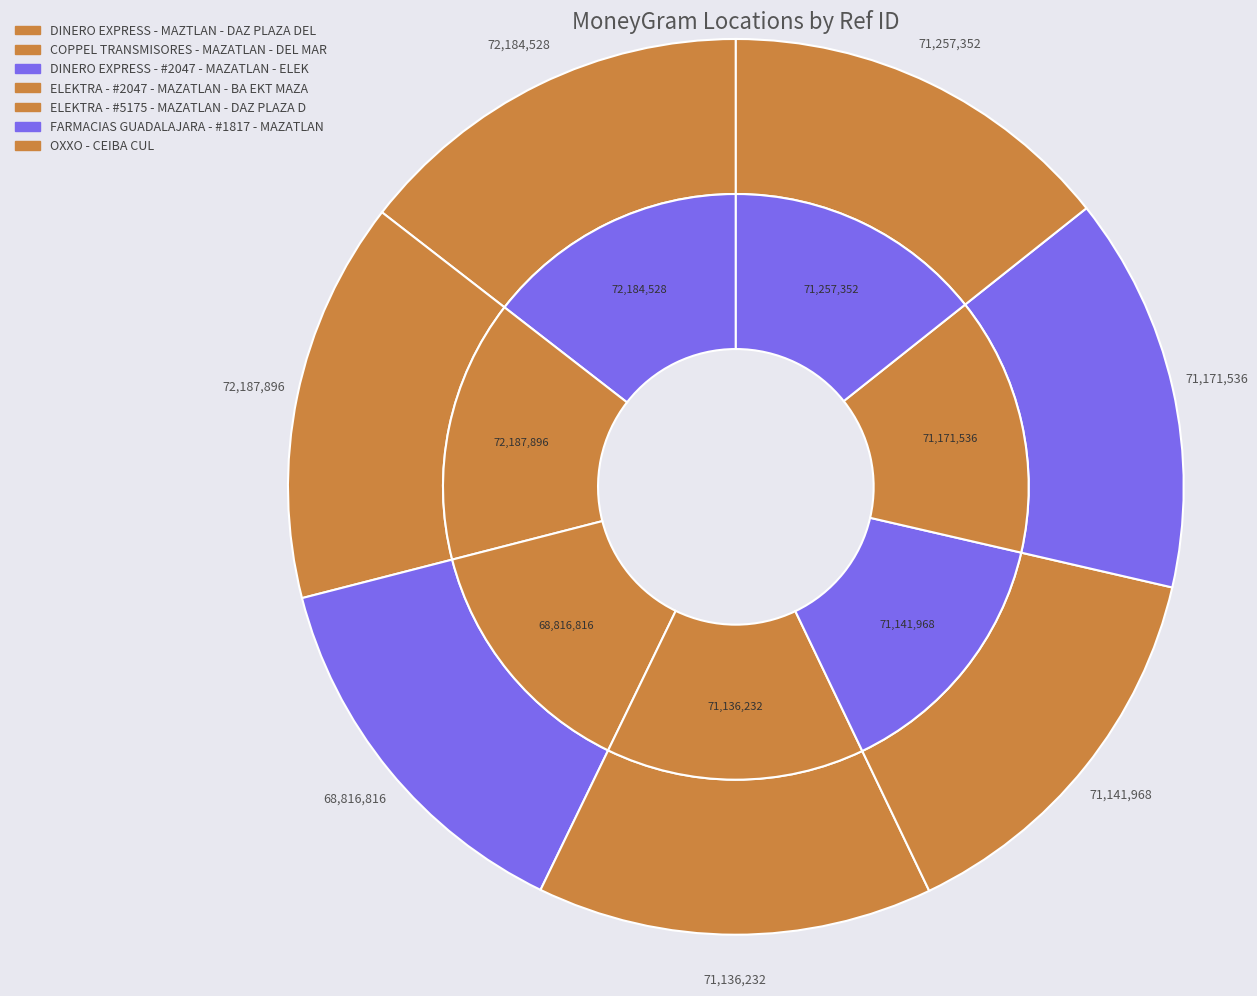

Is the sum of COPPEL TRANSMISORES - MAZATLAN - DEL MAR and ELEKTRA - #5175 - MAZATLAN - DAZ PLAZA D greater than half?

No